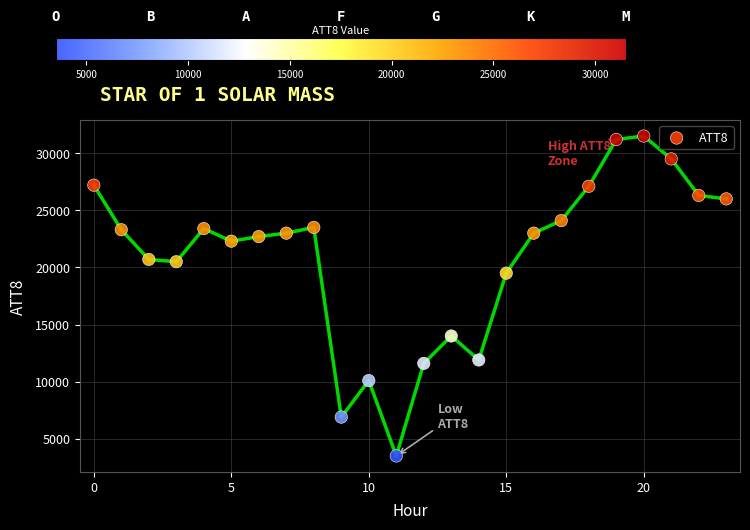

What is the range of Y values (max minus min)?

28000